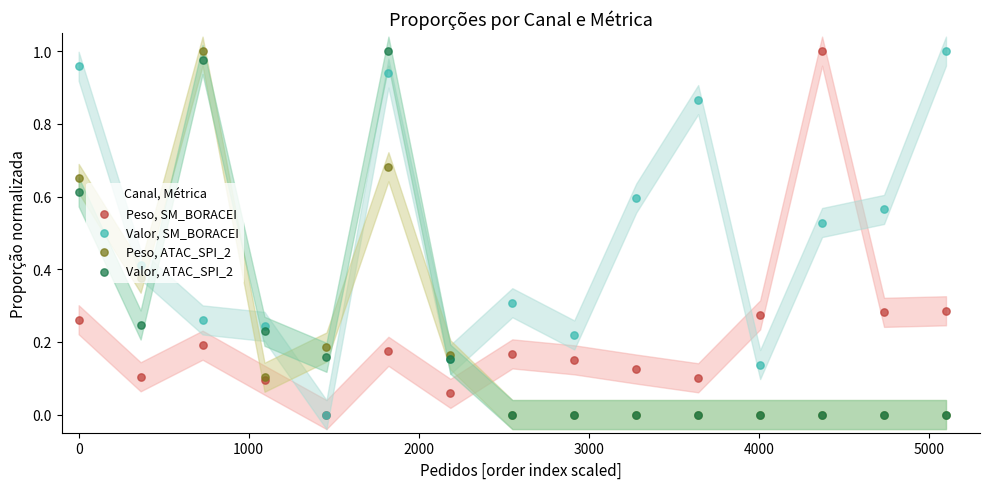

At how many categories does at least one series exceed 0?

15